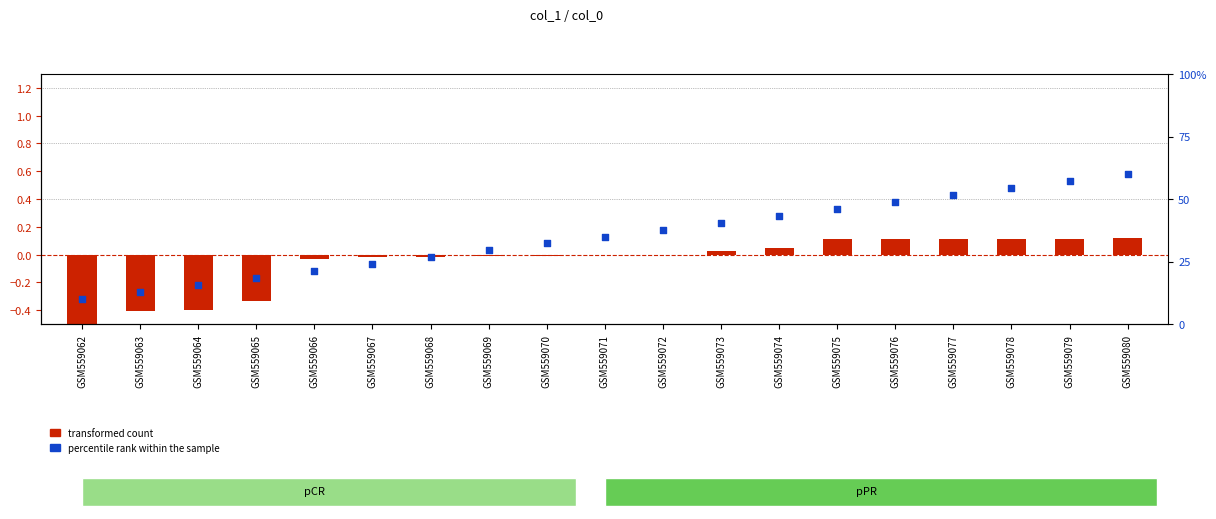

Which series has the largest Y range (max minus min)?

percentile rank within the sample